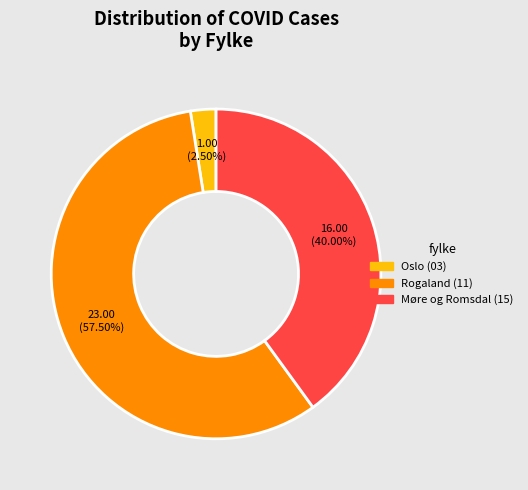

Is there a majority slice in this chart?

Yes